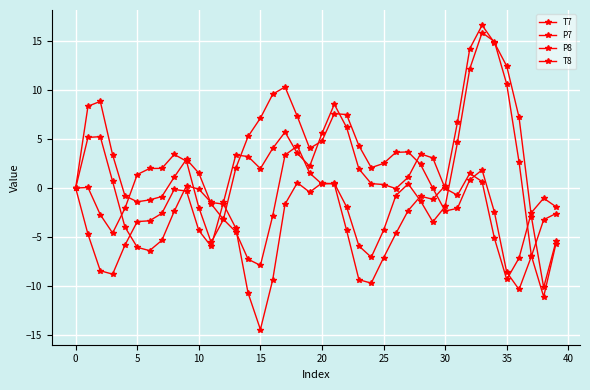

How many lines are shown in the chart?

4